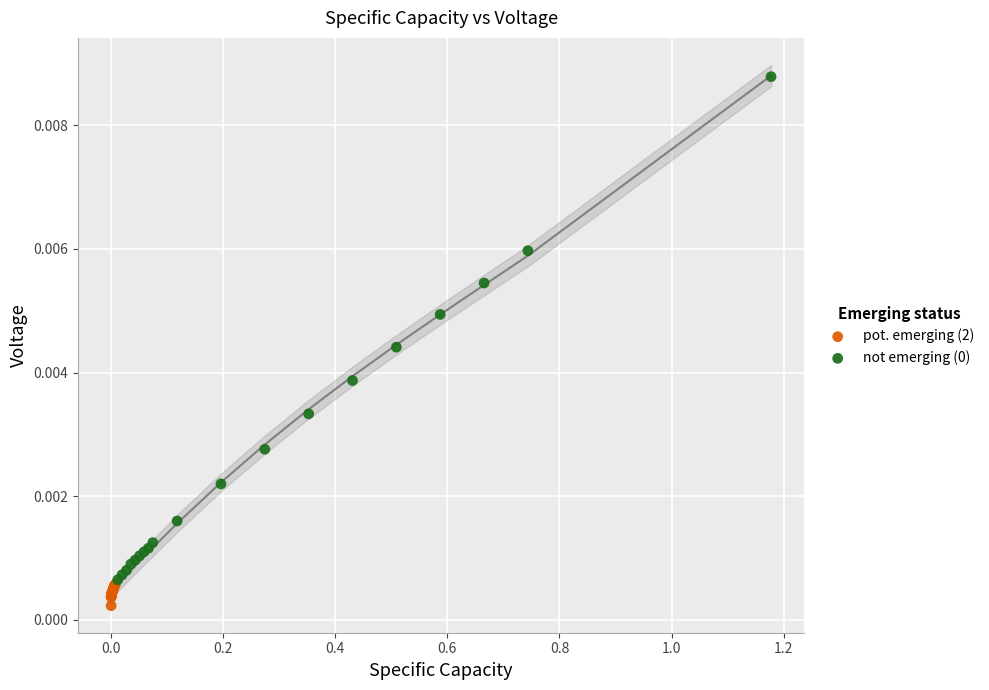

Which series reaches the minimum Y coordinate?

pot. emerging (2)